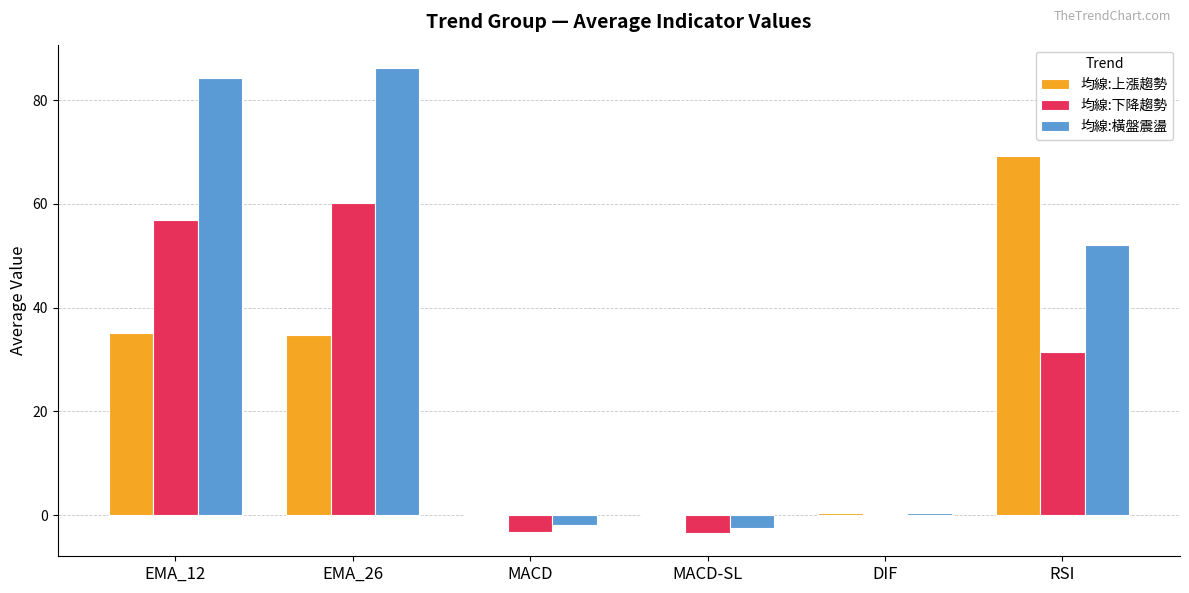

Which series has the widest spread of values?

均線:橫盤震盪